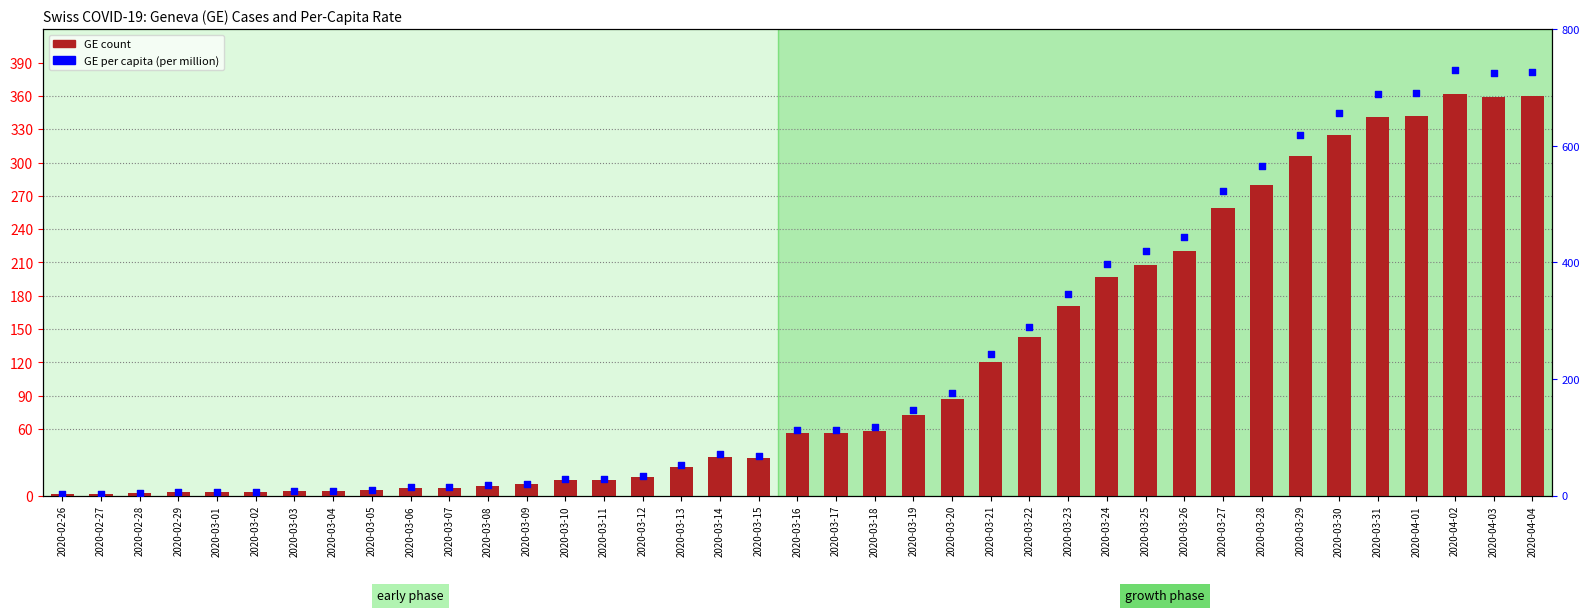

At which category is the sum across all series the highest?

2020-04-02